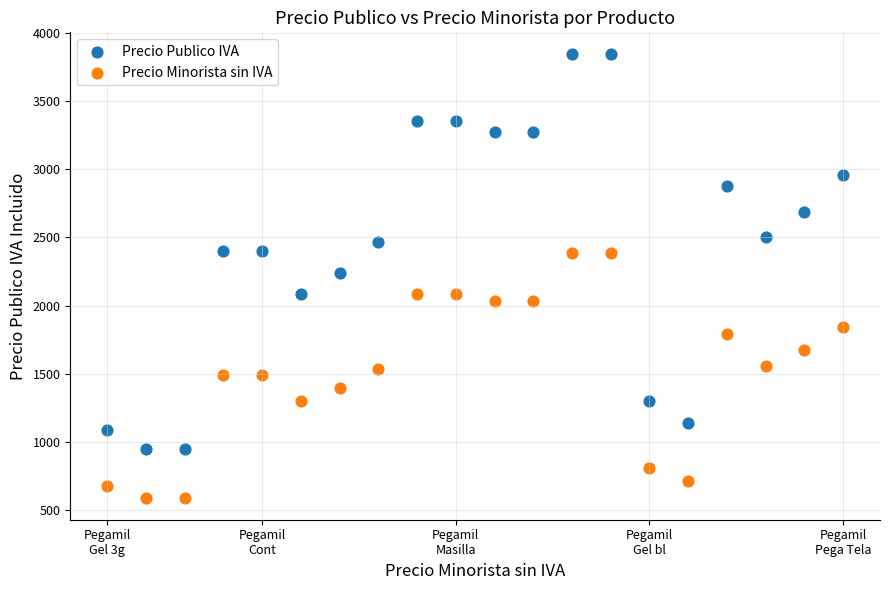

Which series has the largest Y range (max minus min)?

Precio Publico IVA